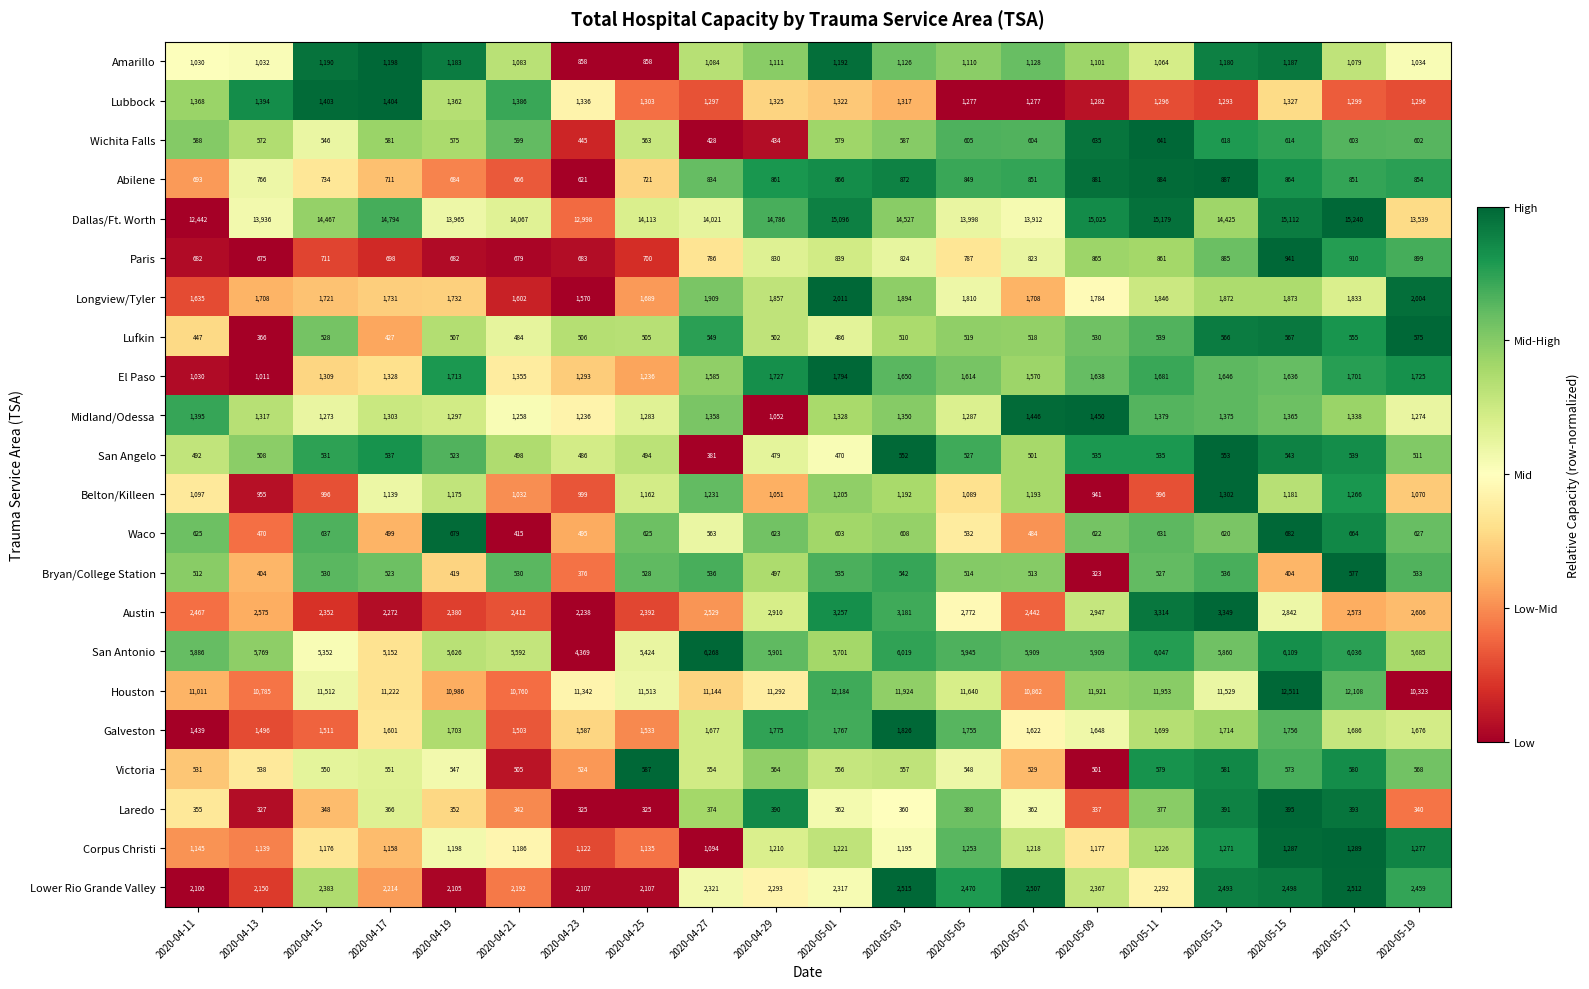

At which label is Corpus Christi closest to 1191?

2020-05-03